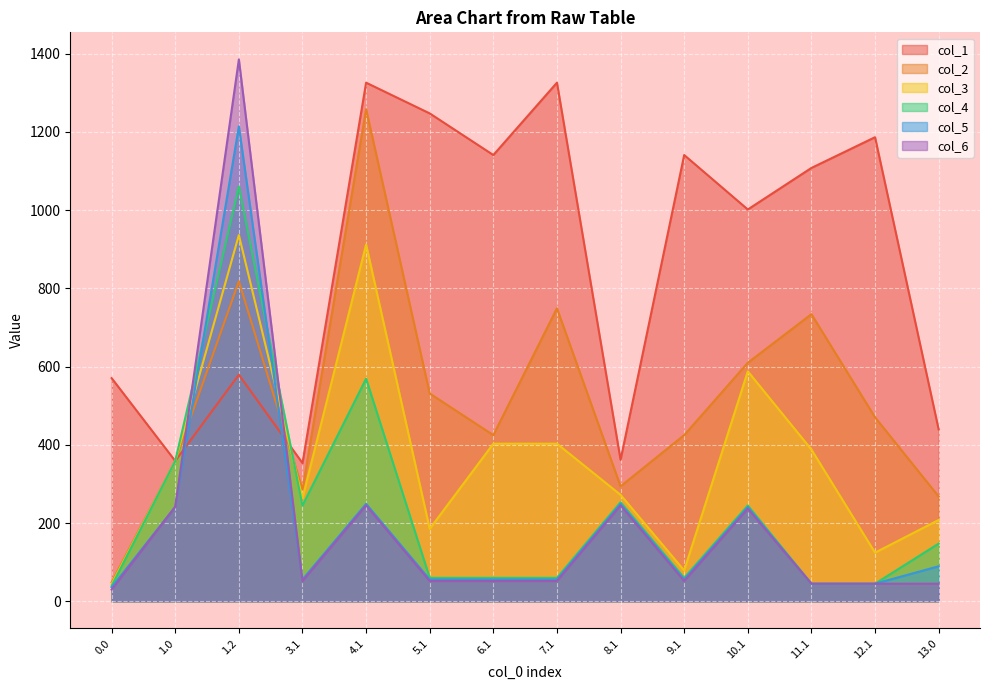

What is the difference between the highest and lowest values at 8.1?

116.5